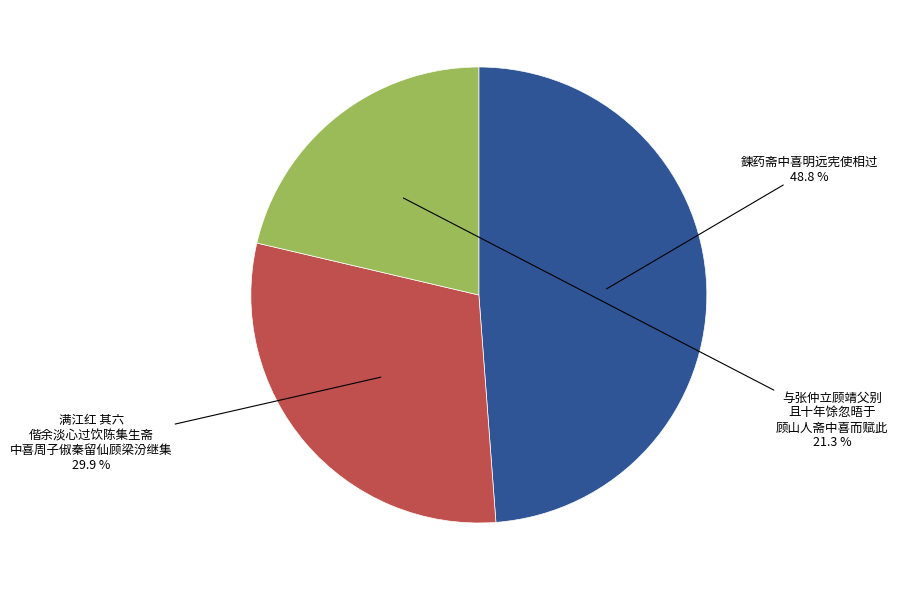

To the nearest percent, what is the difference between the largest and smallest slice percentages?

27%